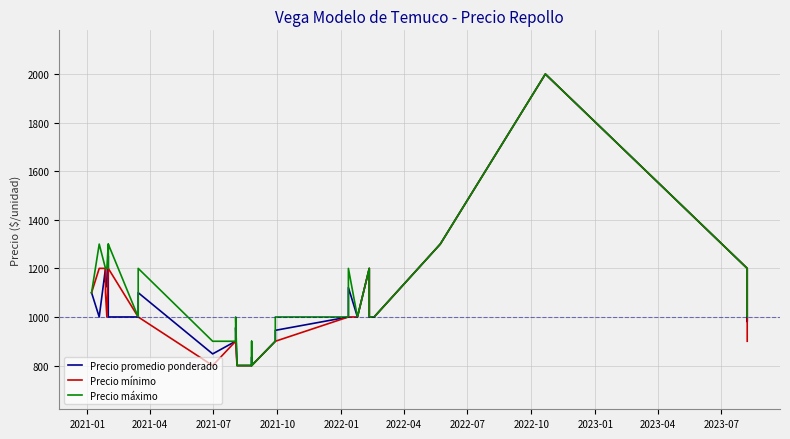

In Precio mínimo, how many points are higher than both neighbors (excluding endpoints)?

1